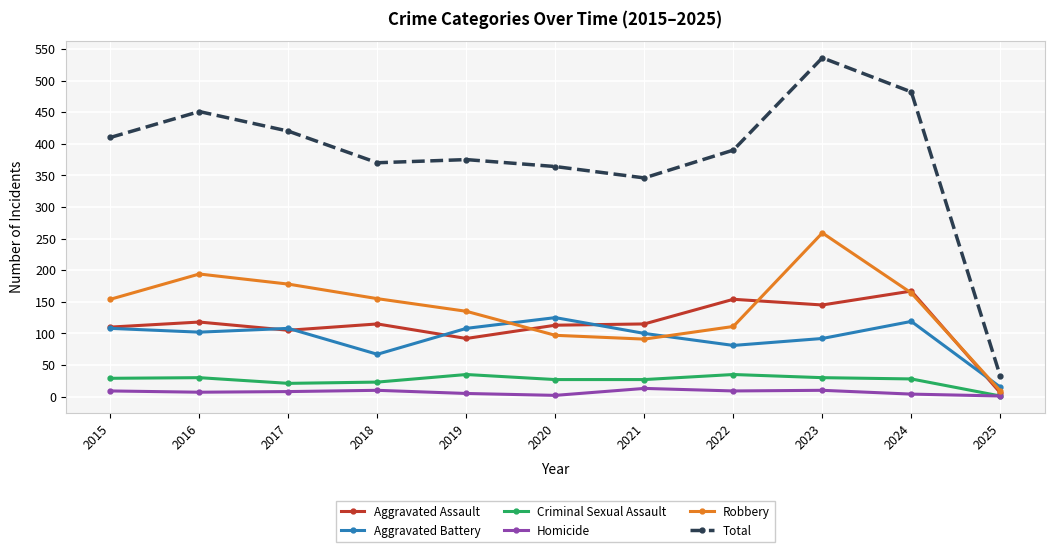

Which series has the largest total across all categories?

Total